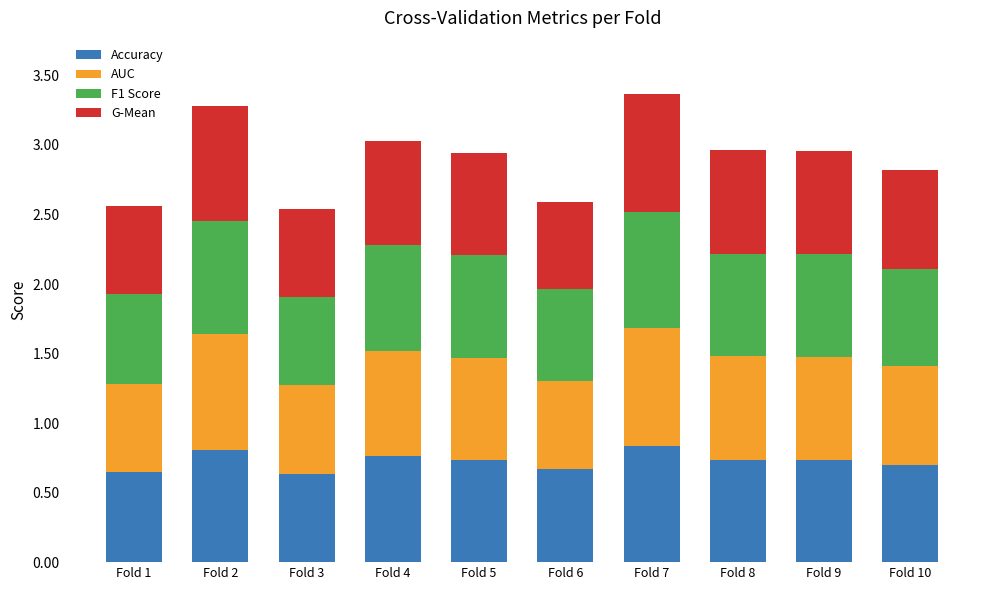

The Accuracy series shows 0.7 at Fold 5. True or false?

True